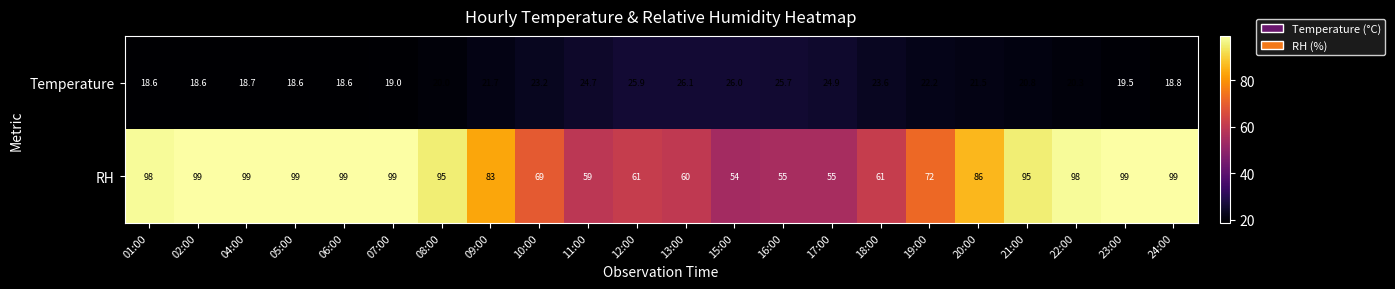

True or false: Temperature has a value of 30.6 at 20:00.

False